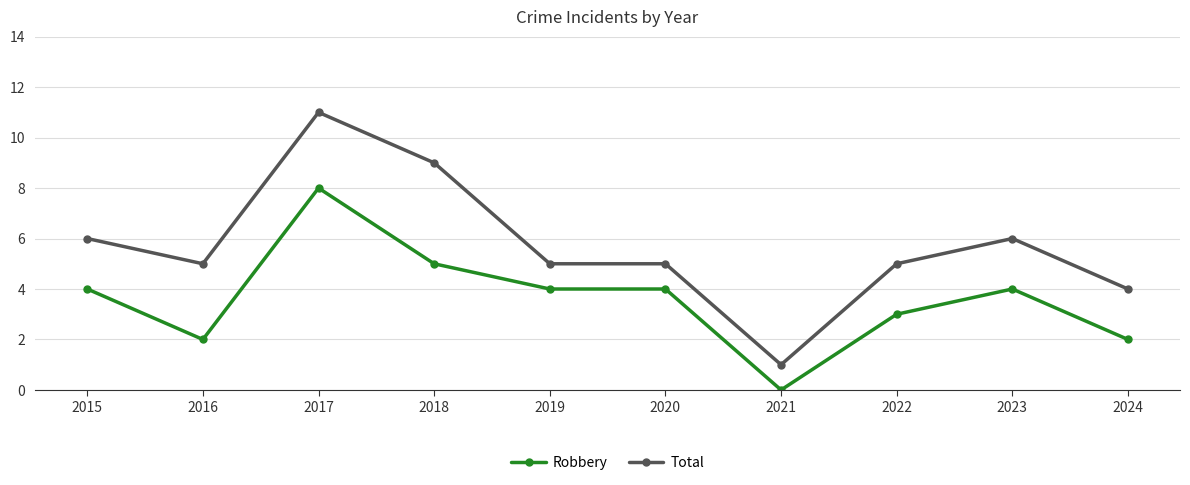

What is the value of the Robbery point at the 10th from the left?

2